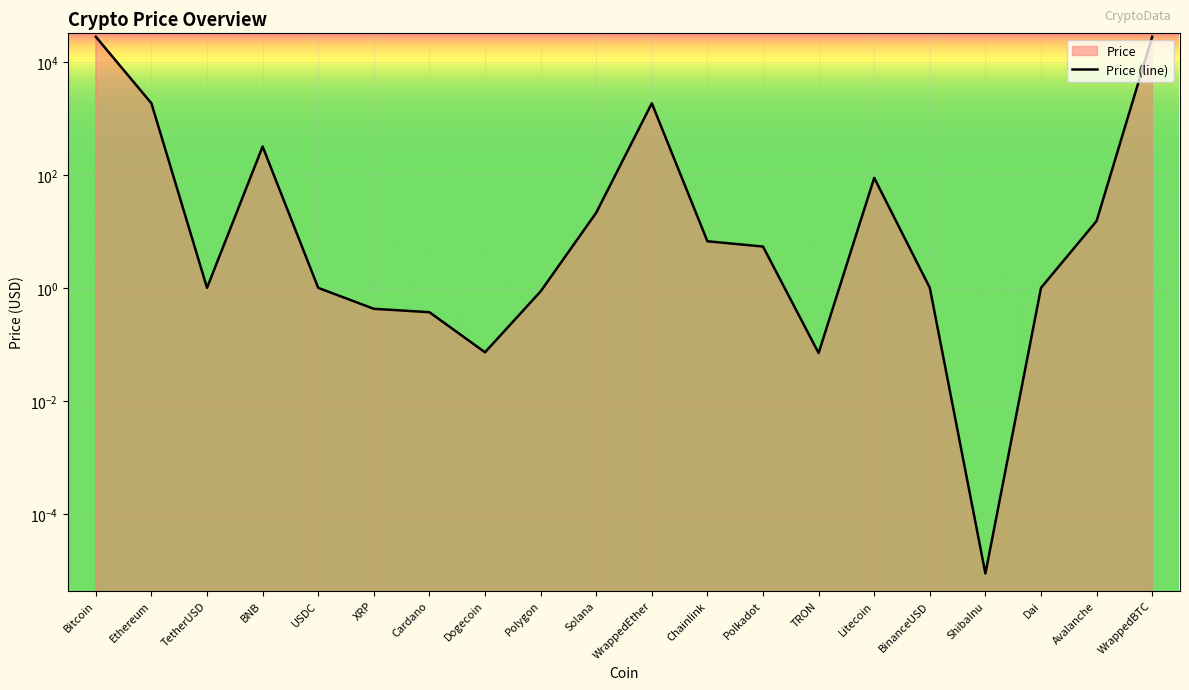

What is the value of the 18th point from the left?

1.0